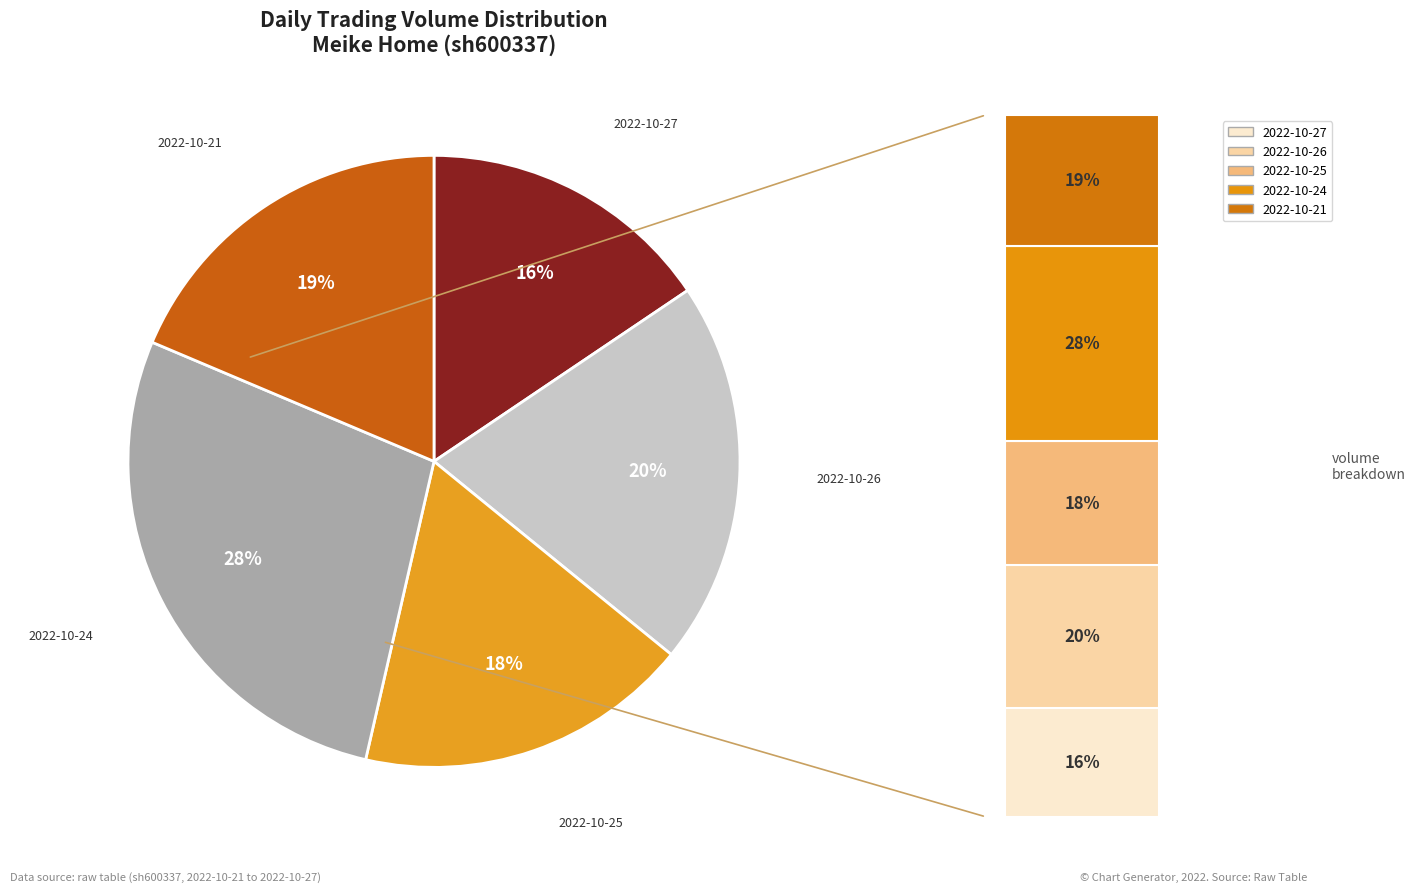

Which slice is the smallest?

2022-10-27